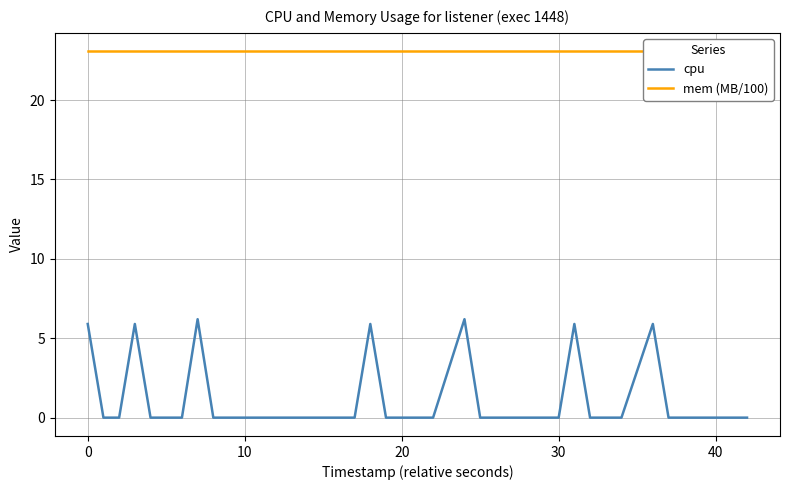

At which category is the sum across all series the highest?

7